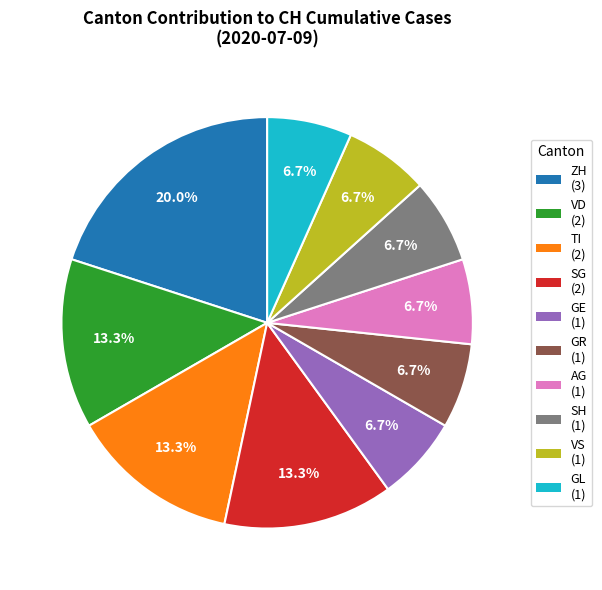

Is there any slice that represents more than half of the pie?

No